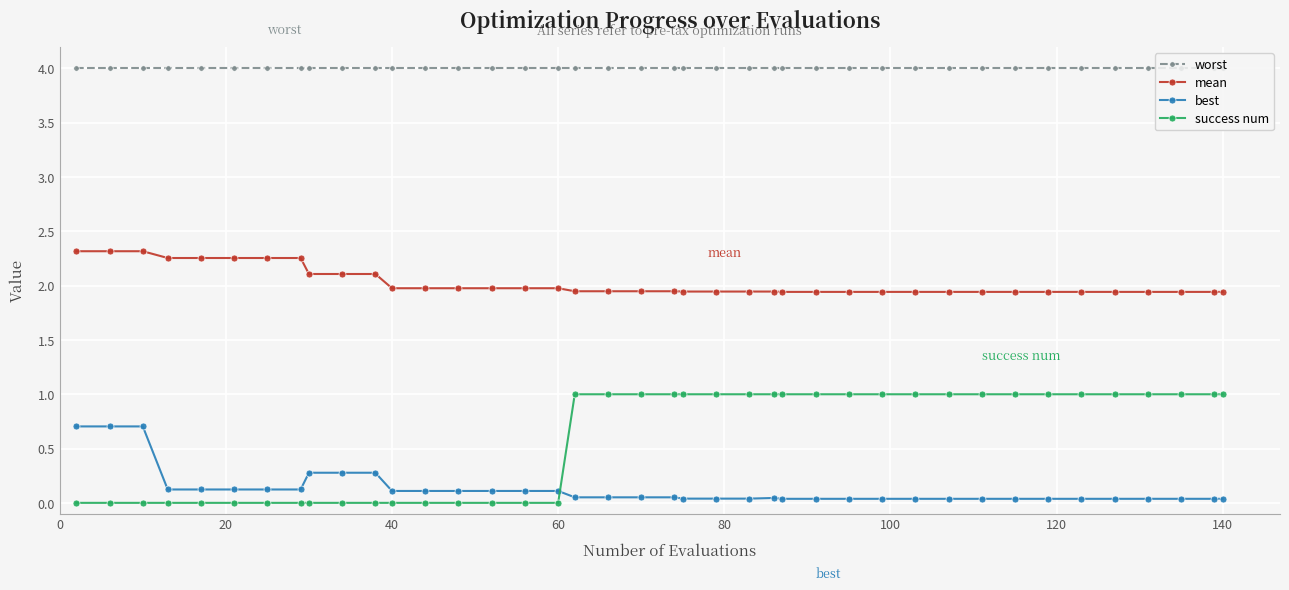

True or false: worst and mean intersect in this chart.

False